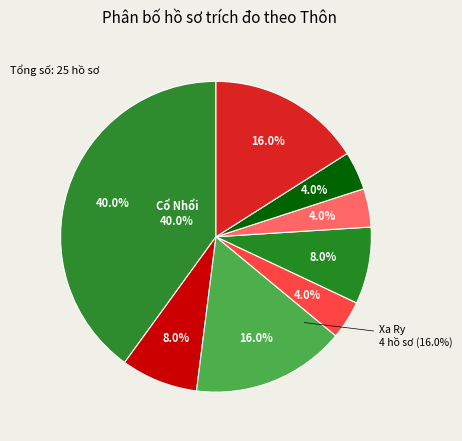

Is there any slice that represents more than half of the pie?

No